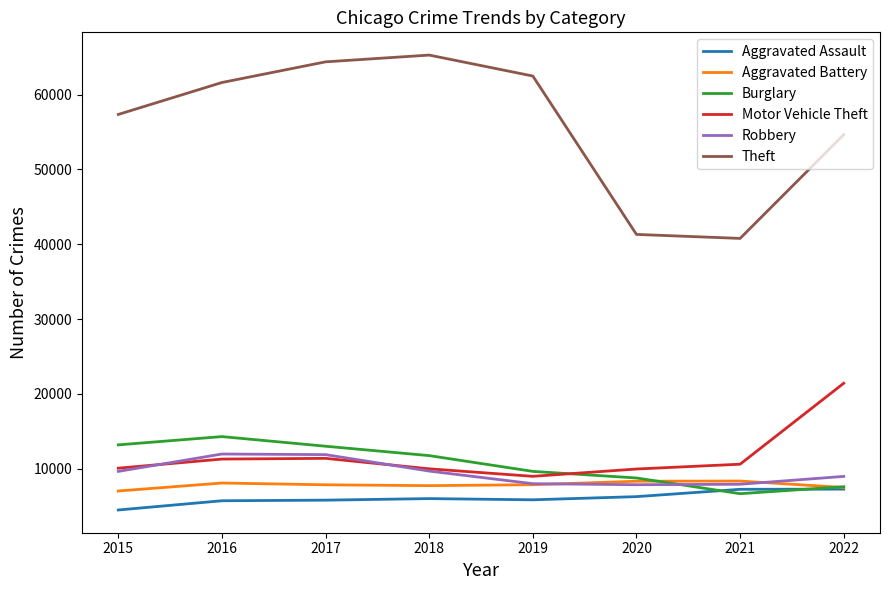

What is the difference between the Robbery values at 2021 and 2018?

1760